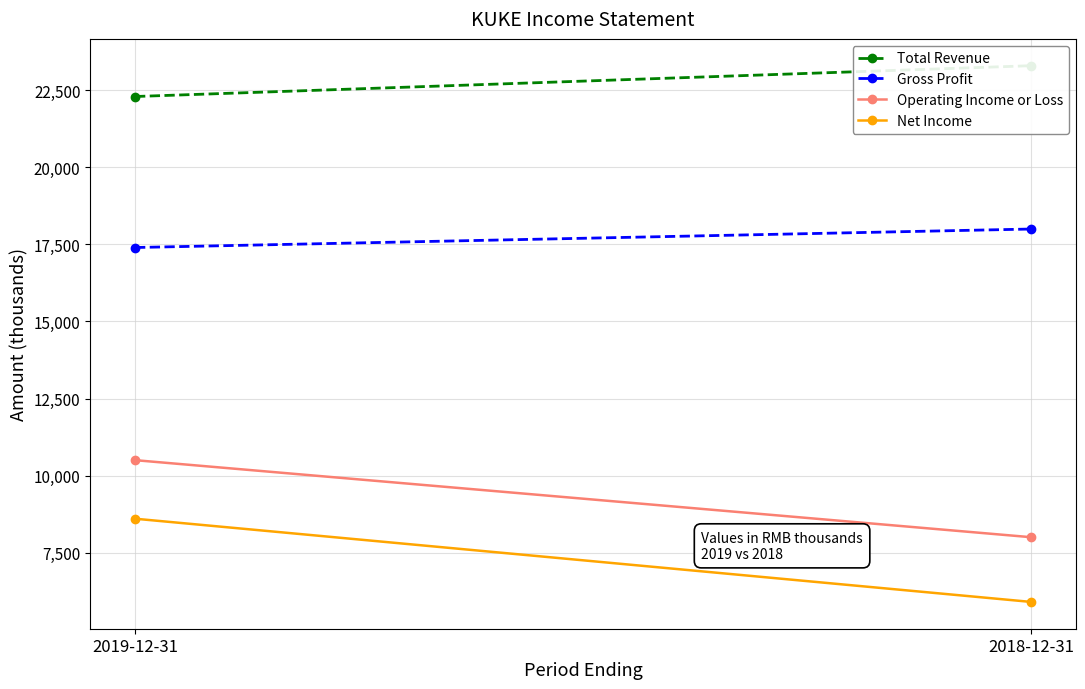

How many Total Revenue values are between 22300 and 23300?

2